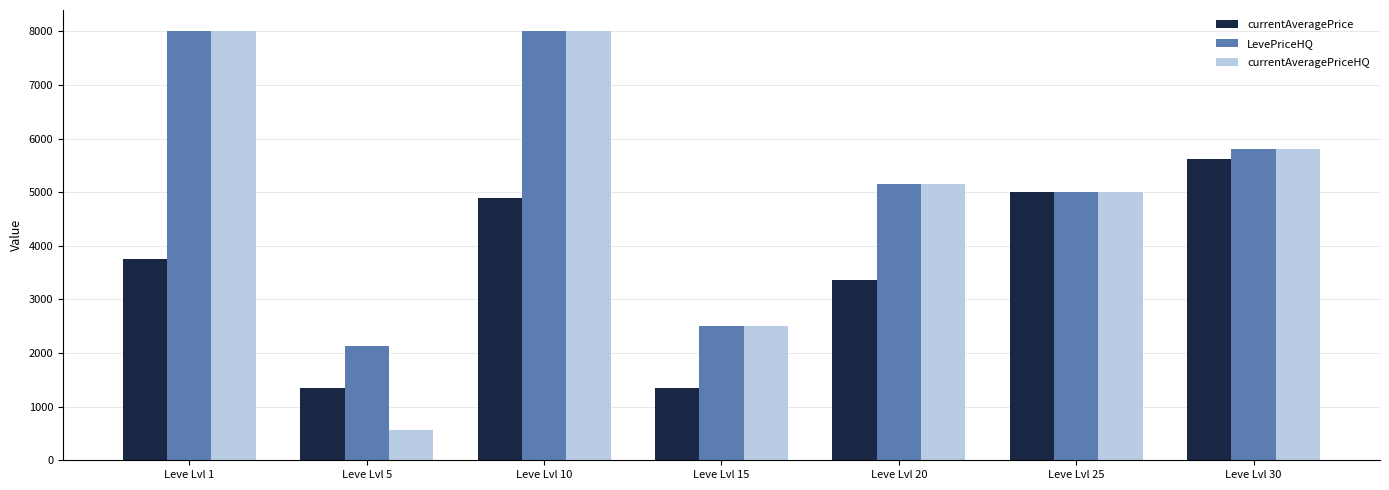

At how many categories does at least one series exceed 4886?

5